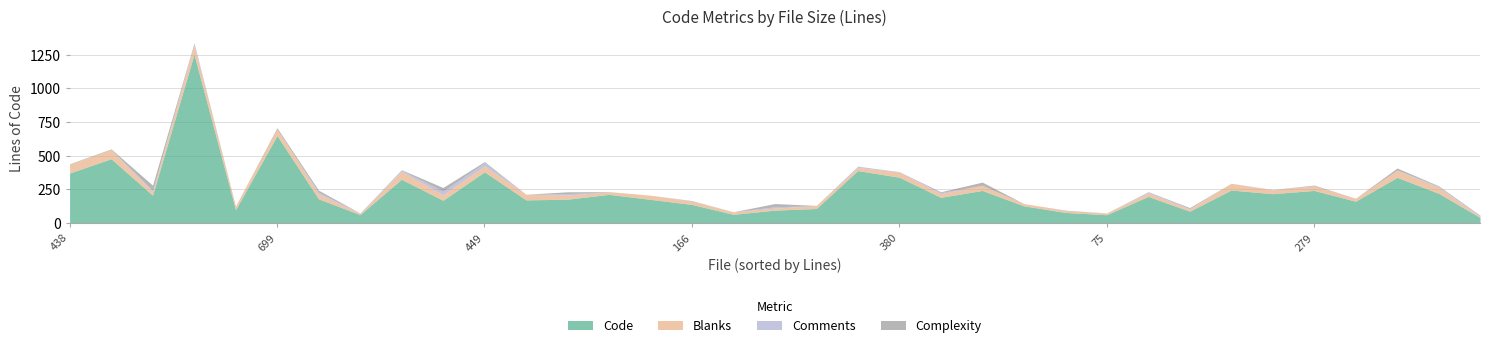

List the series in order of their peak value, highest first.

Code, Blanks, Complexity, Comments